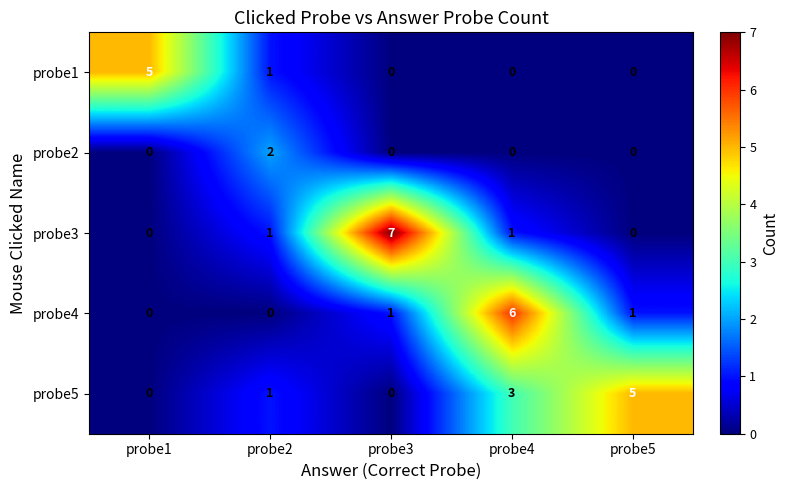

Which series changed the most between probe2 and probe5?

probe5